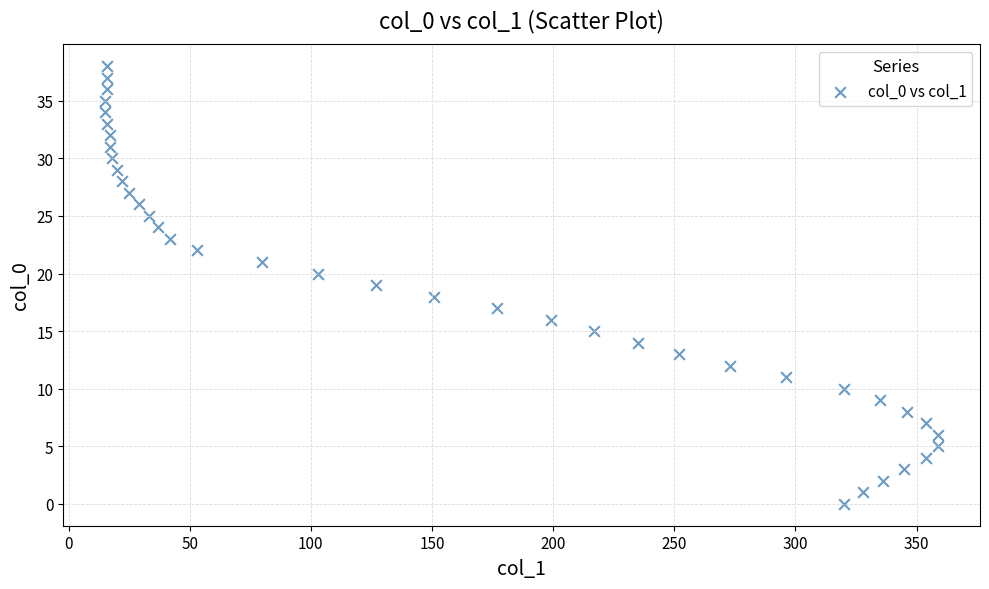

What is the range of X values (max minus min)?

344